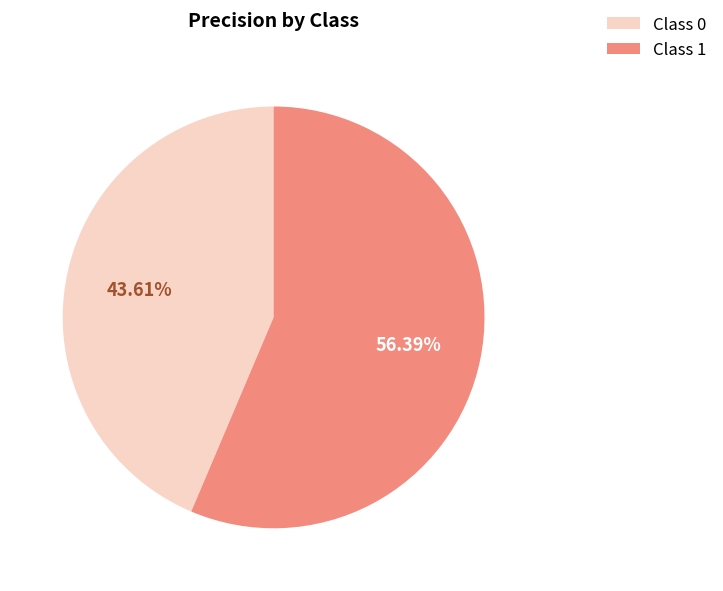

Between Class 0 and Class 1, which is larger?

Class 1